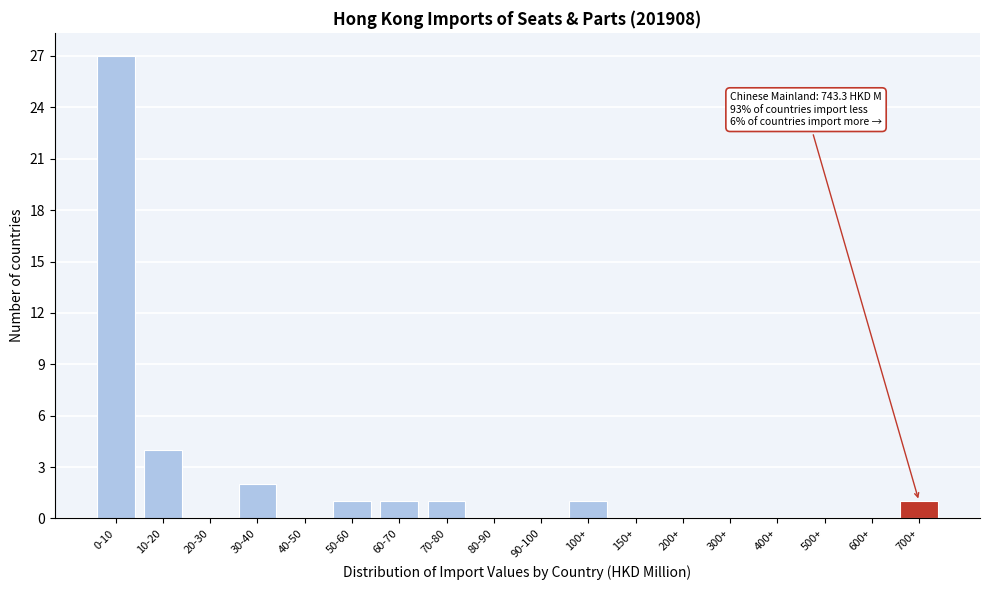

Reading left to right, list all the values displayed in this chart.

0-10=27	10-20=4	20-30=0	30-40=2	40-50=0	50-60=1	60-70=1	70-80=1	80-90=0	90-100=0	100+=1	150+=0	200+=0	300+=0	400+=0	500+=0	600+=0	700+=1